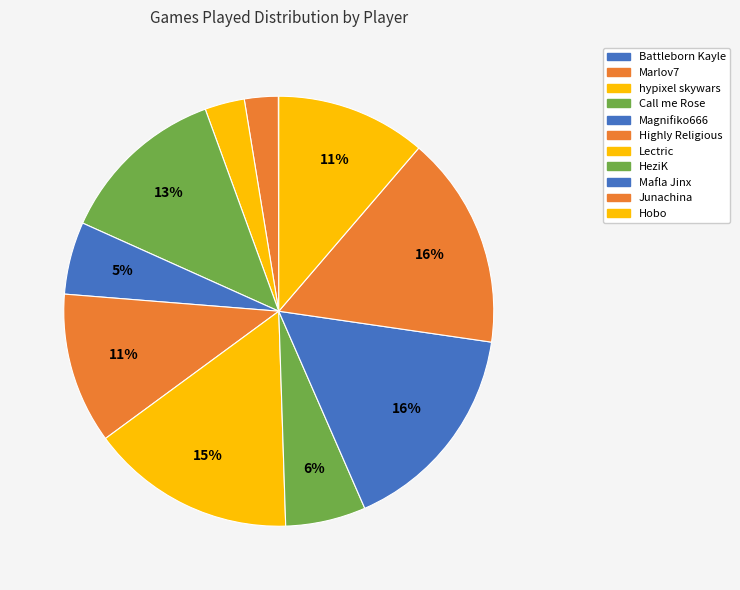

To the nearest percent, what portion does HeziK represent?

6%